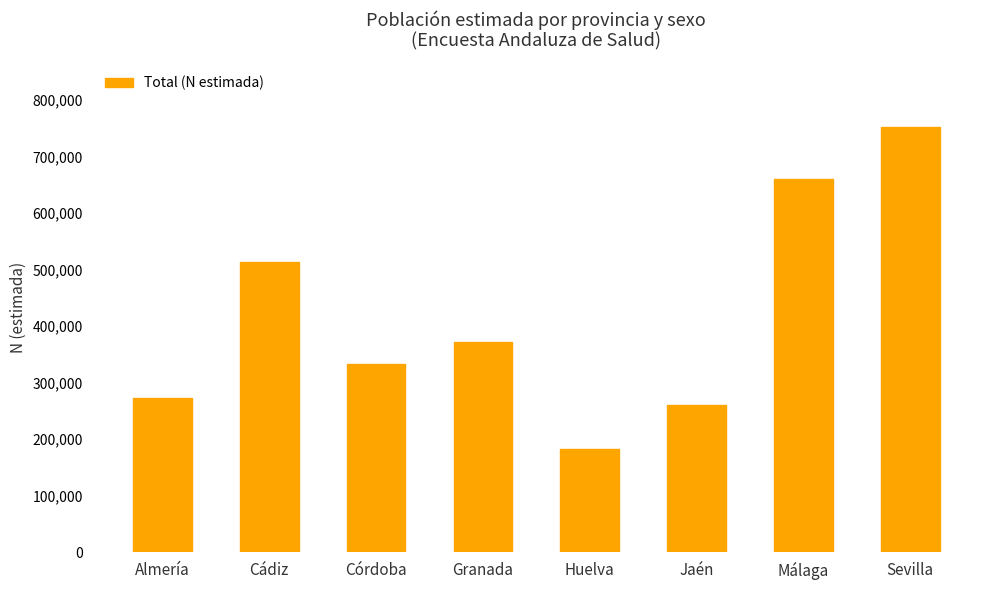

What is the label of the 2nd bar from the left?

Cádiz